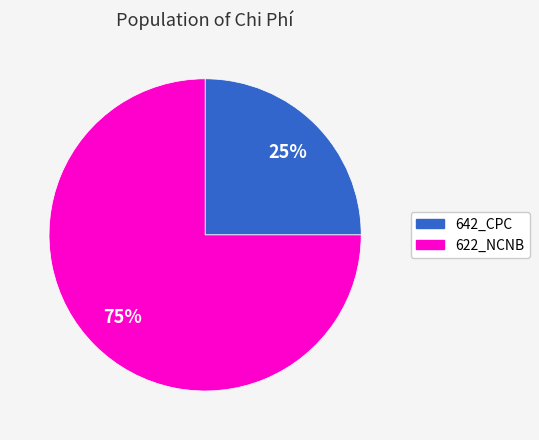

How many segments does this pie chart have?

2